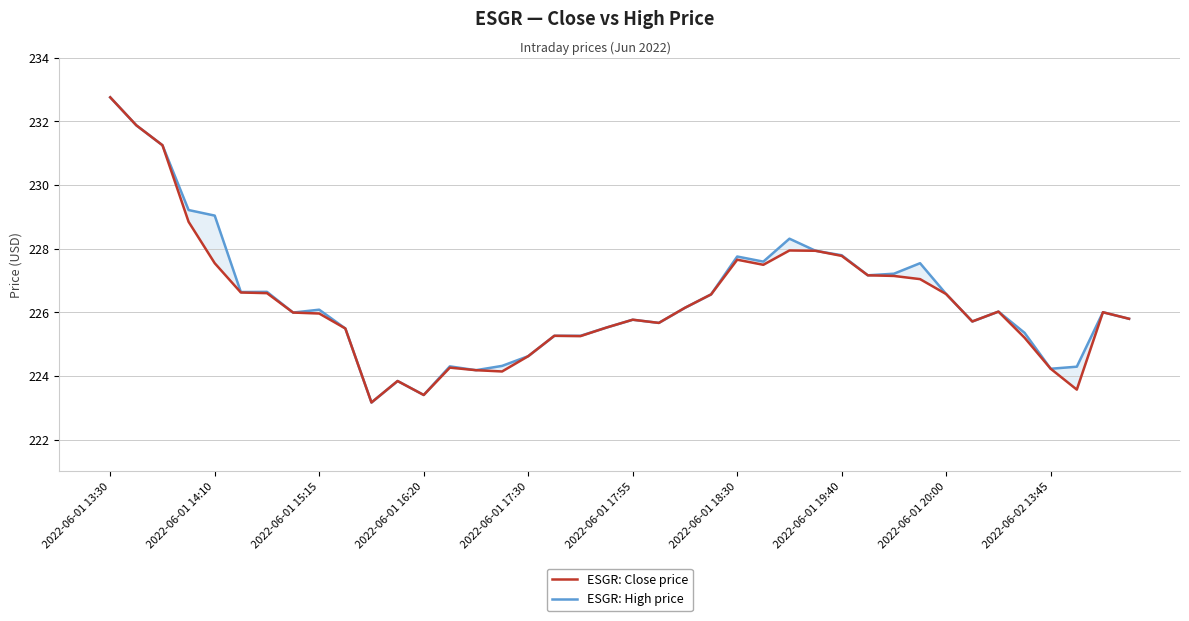

True or false: ESGR: High price and ESGR: Close price intersect in this chart.

False